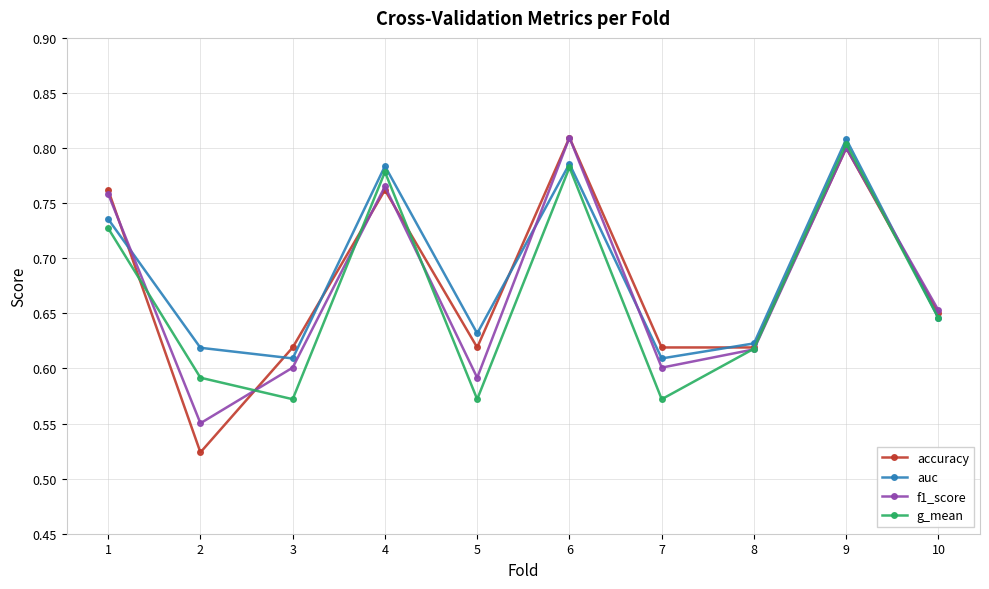

How many interior local peaks does the g_mean series have?

3